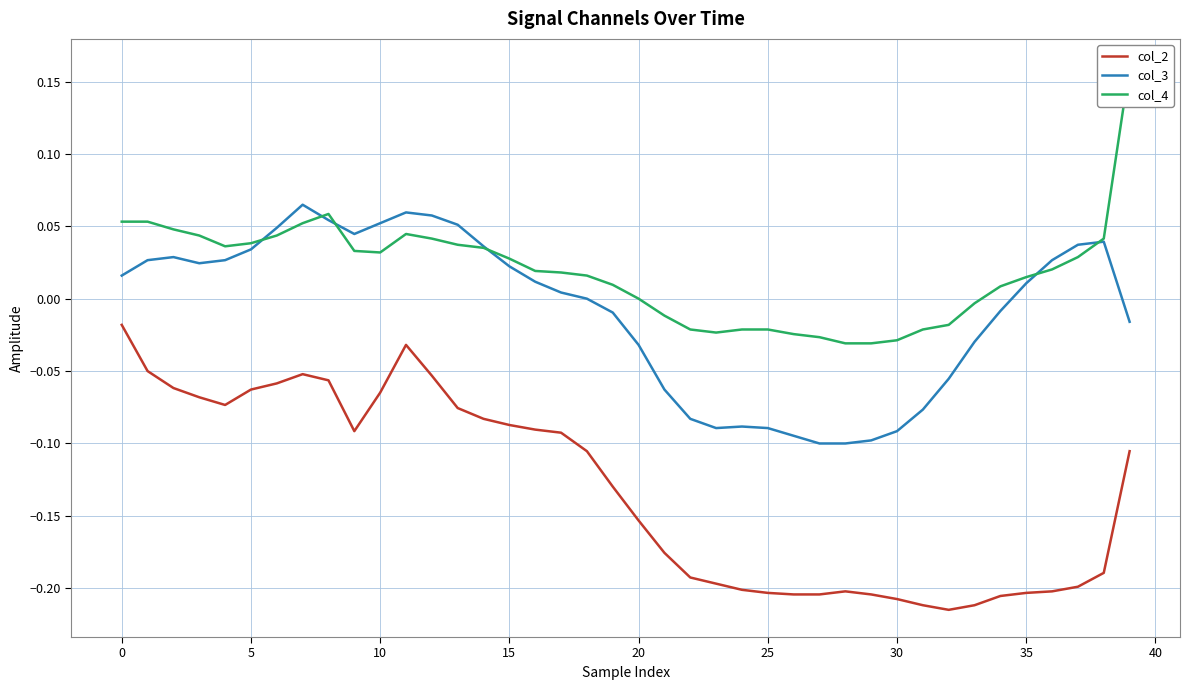

What is the difference between the highest and lowest values at 26?

0.2